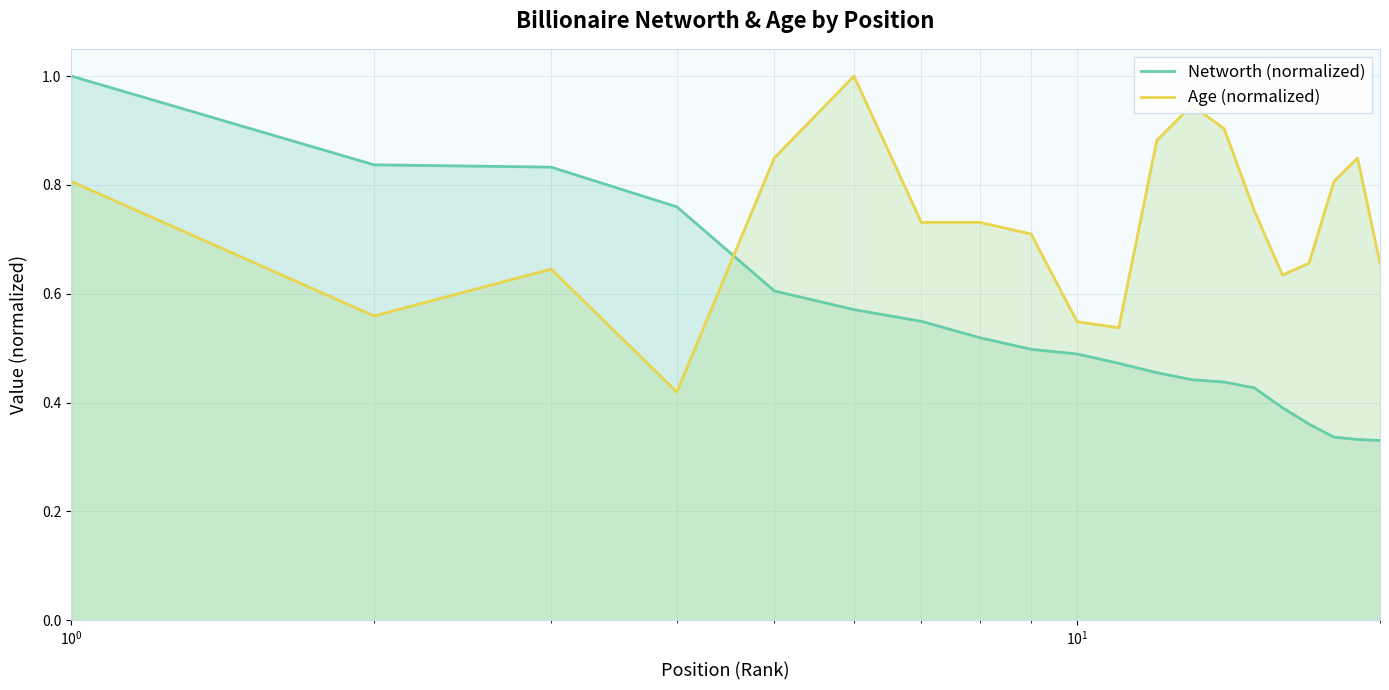

True or false: Networth (normalized) has more than 1 points higher than both neighbors.

False